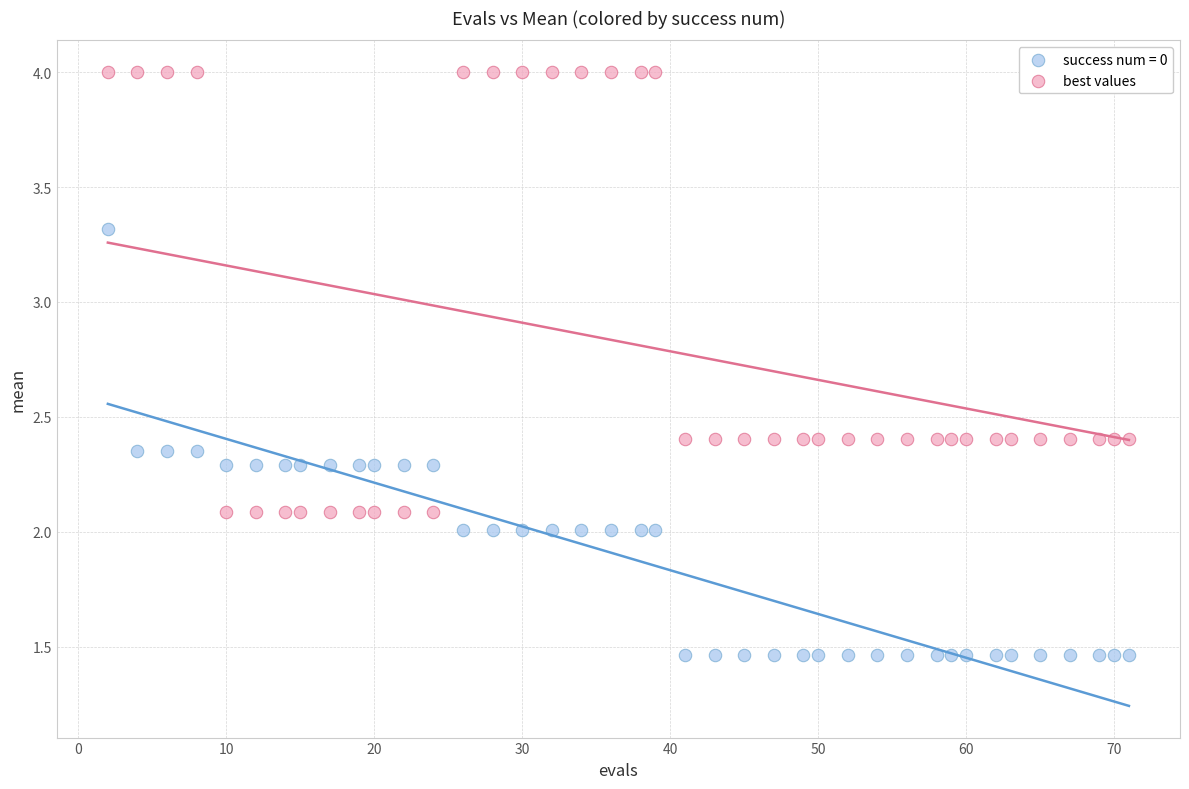

Which series contains the highest Y value?

best values